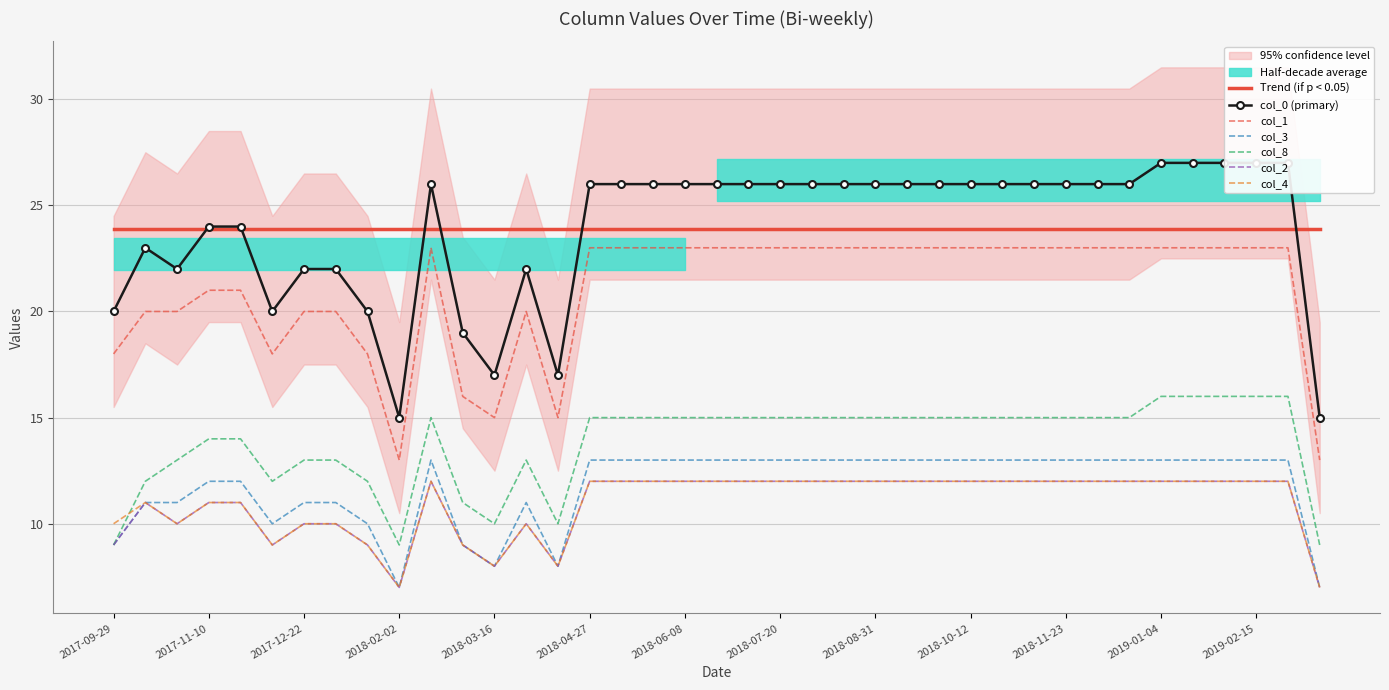

Which has a higher value, 2018-03-02 or 2018-08-31?

2018-08-31